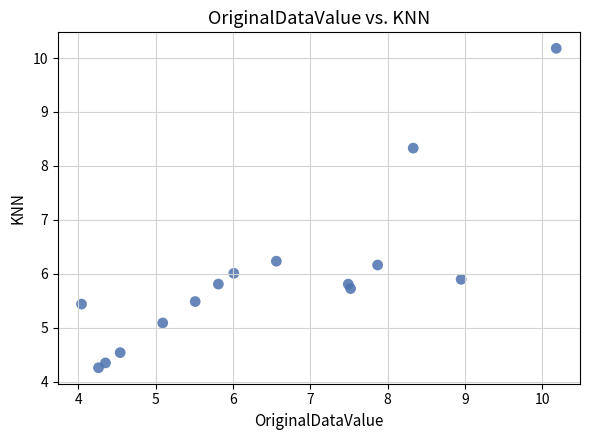

What is the range of X values (max minus min)?

6.1